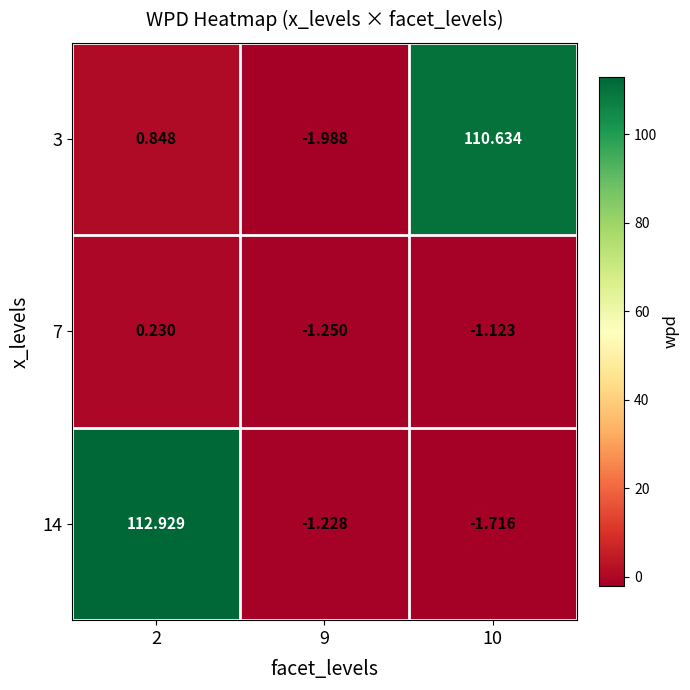

How many negative values does the 3 series have?

1